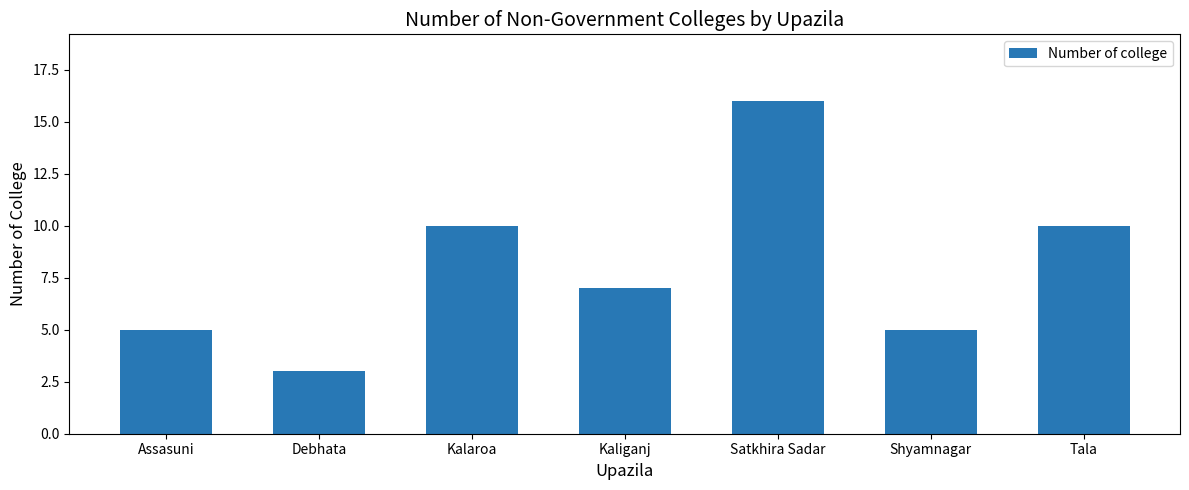

Does the chart contain any negative values?

No